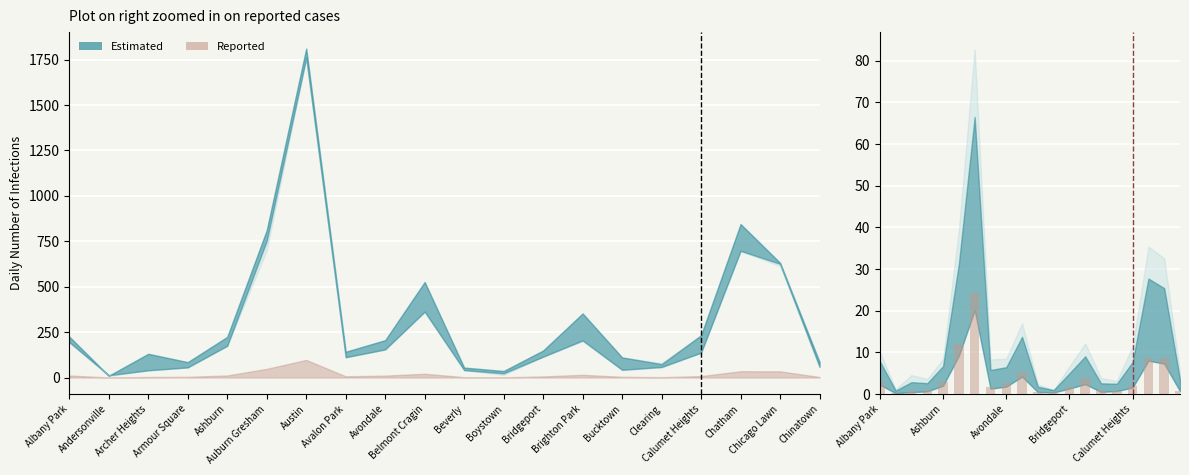

What is the label of the 13th bar from the right?

Avalon Park